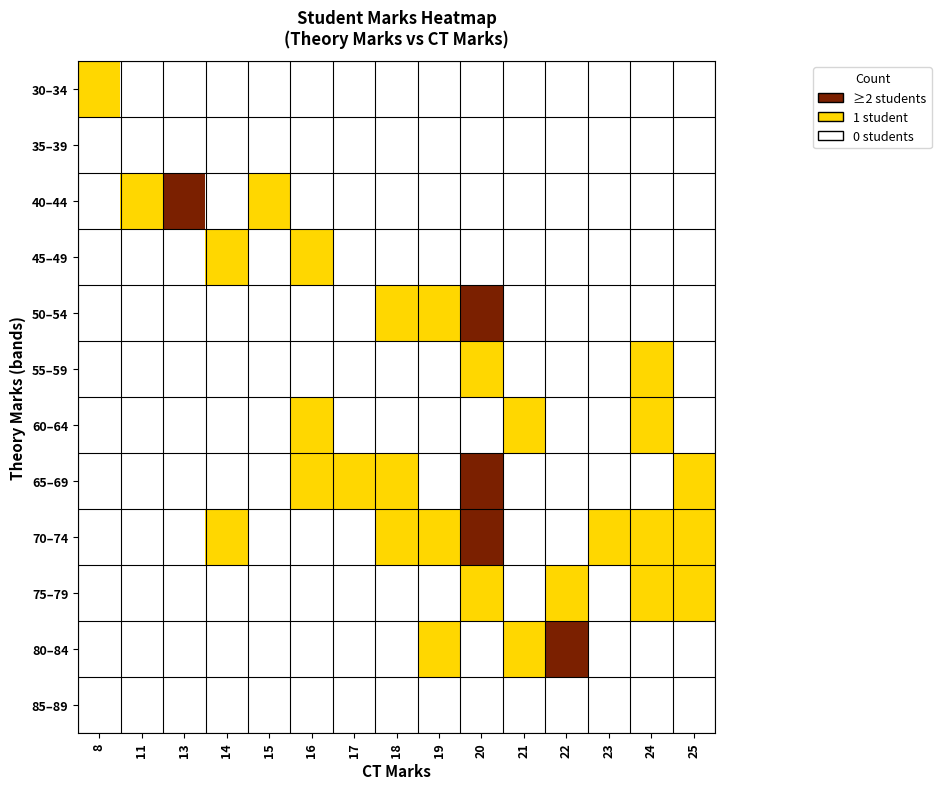

Reading right to left, extract all data points from this chart.

30–34: 25=2	24=2	23=2	22=2	21=2	20=2	19=2	18=2	17=2	16=2	15=2	14=2	13=2	11=2	8=1
35–39: 25=2	24=2	23=2	22=2	21=2	20=2	19=2	18=2	17=2	16=2	15=2	14=2	13=2	11=2	8=2
40–44: 25=2	24=2	23=2	22=2	21=2	20=2	19=2	18=2	17=2	16=2	15=1	14=2	13=0	11=1	8=2
45–49: 25=2	24=2	23=2	22=2	21=2	20=2	19=2	18=2	17=2	16=1	15=2	14=1	13=2	11=2	8=2
50–54: 25=2	24=2	23=2	22=2	21=2	20=0	19=1	18=1	17=2	16=2	15=2	14=2	13=2	11=2	8=2
55–59: 25=2	24=1	23=2	22=2	21=2	20=1	19=2	18=2	17=2	16=2	15=2	14=2	13=2	11=2	8=2
60–64: 25=2	24=1	23=2	22=2	21=1	20=2	19=2	18=2	17=2	16=1	15=2	14=2	13=2	11=2	8=2
65–69: 25=1	24=2	23=2	22=2	21=2	20=0	19=2	18=1	17=1	16=1	15=2	14=2	13=2	11=2	8=2
70–74: 25=1	24=1	23=1	22=2	21=2	20=0	19=1	18=1	17=2	16=2	15=2	14=1	13=2	11=2	8=2
75–79: 25=1	24=1	23=2	22=1	21=2	20=1	19=2	18=2	17=2	16=2	15=2	14=2	13=2	11=2	8=2
80–84: 25=2	24=2	23=2	22=0	21=1	20=2	19=1	18=2	17=2	16=2	15=2	14=2	13=2	11=2	8=2
85–89: 25=2	24=2	23=2	22=2	21=2	20=2	19=2	18=2	17=2	16=2	15=2	14=2	13=2	11=2	8=2